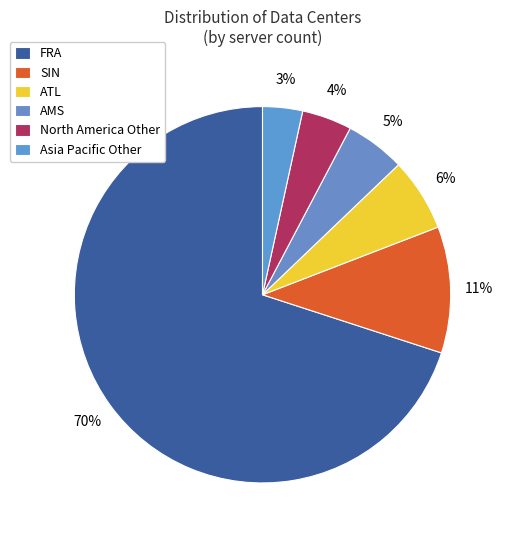

Does FRA account for over 50% of the chart?

Yes